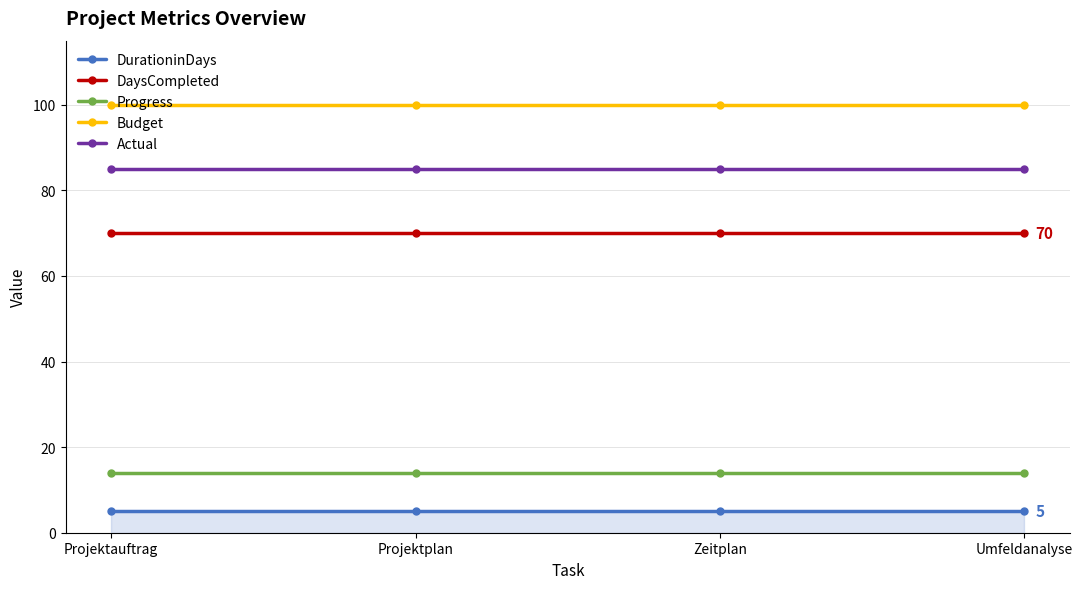

True or false: Actual has a value of 85 at Projektauftrag.

True